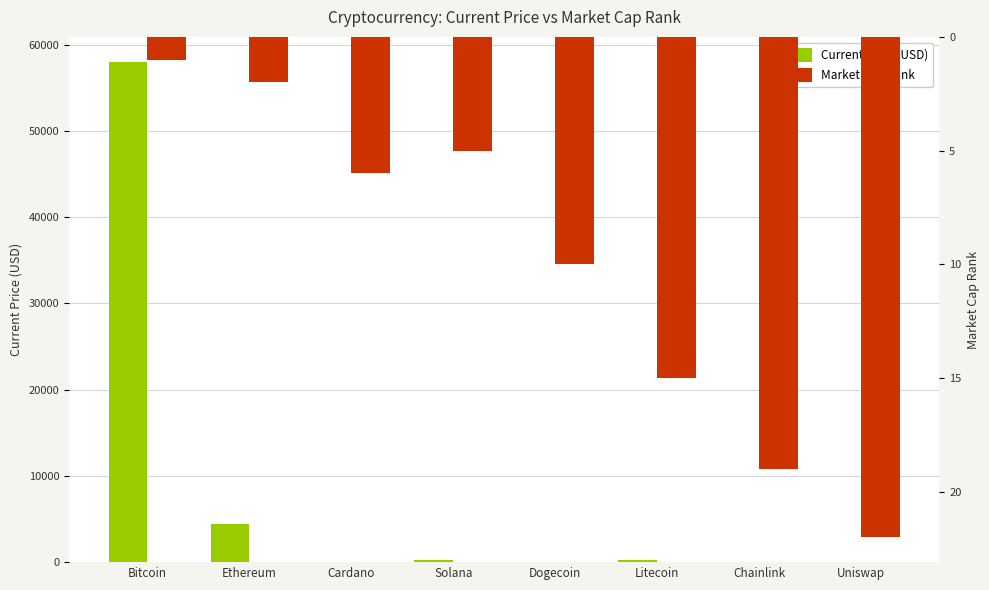

What is the label of the 1st bar from the left?

Bitcoin